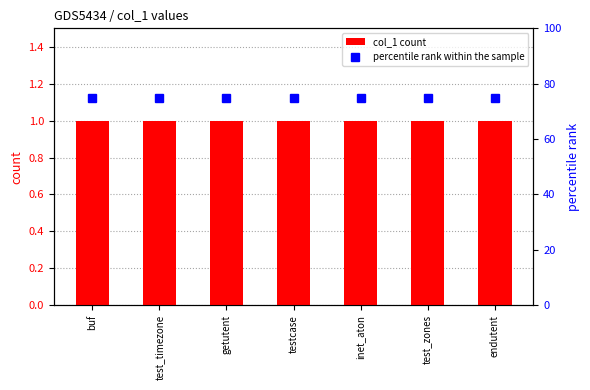

What is the minimum value for col_1 count?

1